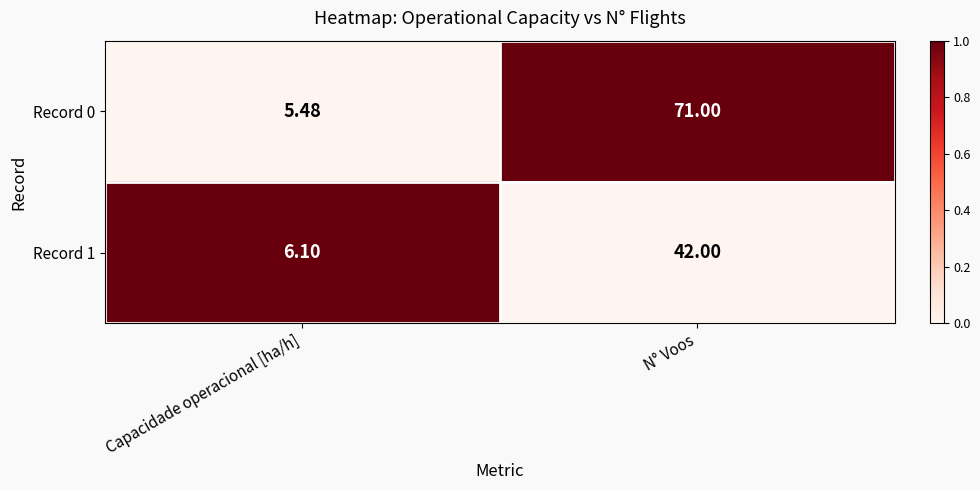

At which category does the chart reach its minimum across all series?

Capacidade operacional [ha/h]